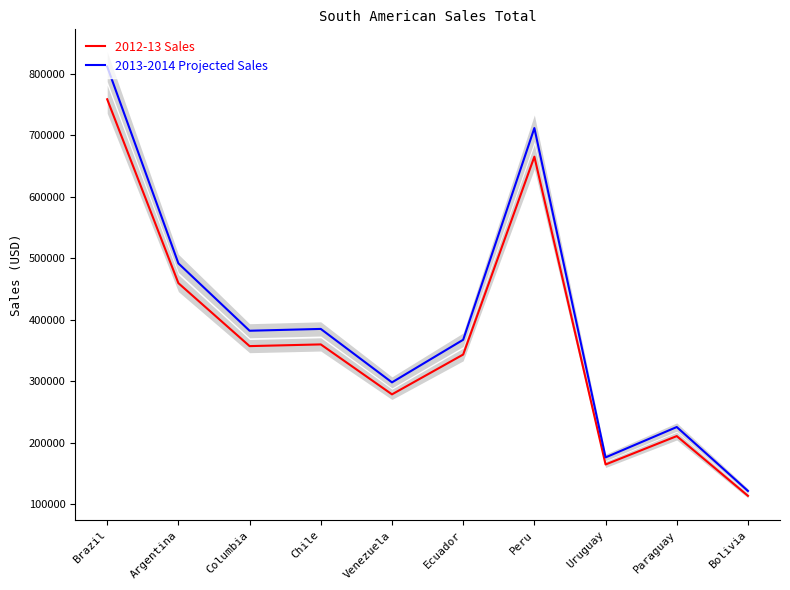

Is it true that 2012-13 Sales equals 343169.0 at Ecuador?

True